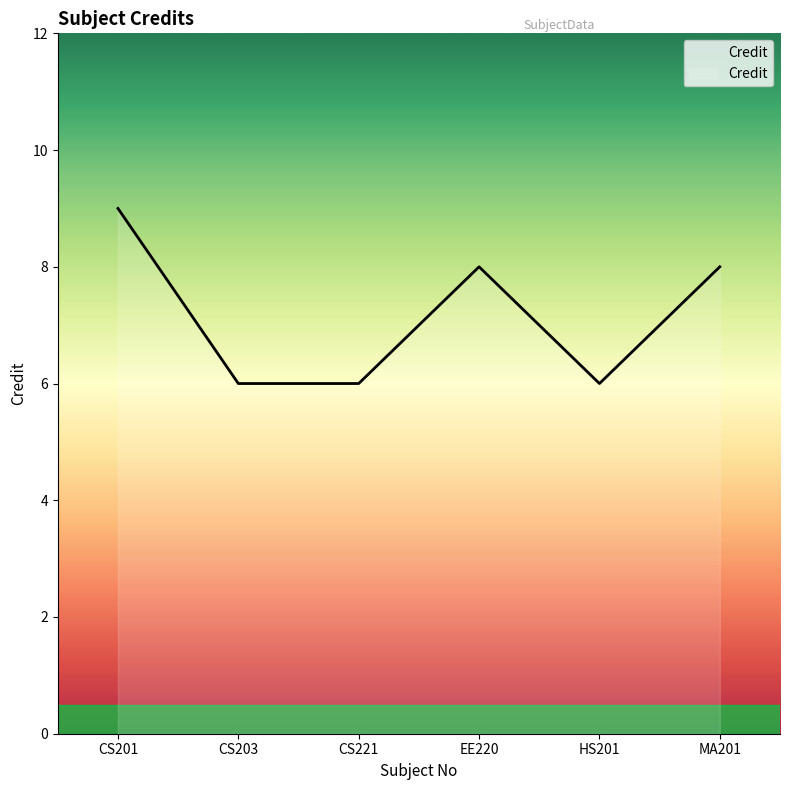

How many interior local peaks (higher than both neighbors) does the data have?

1